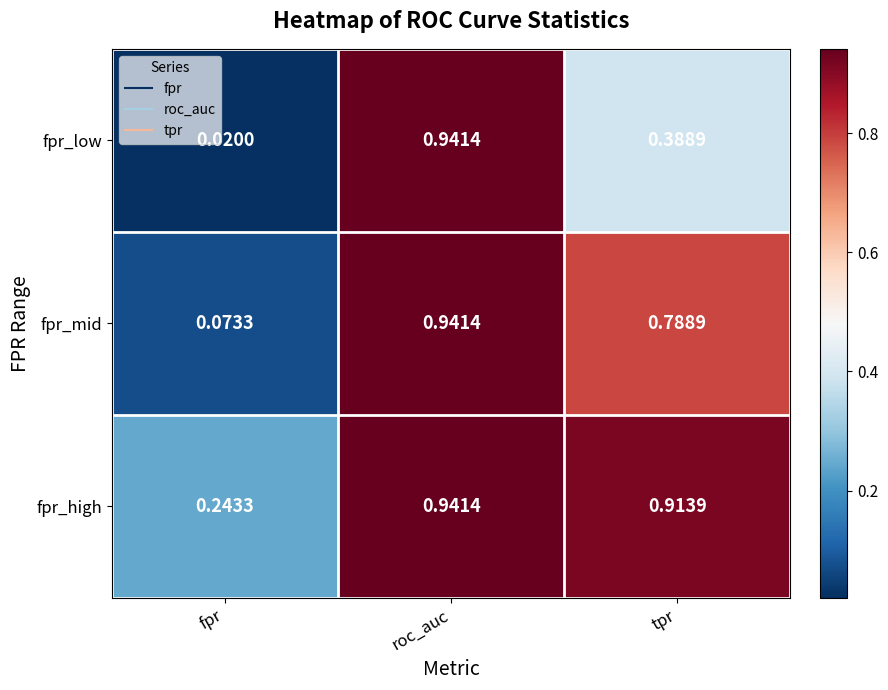

Which series has the largest range (max minus min)?

fpr_low